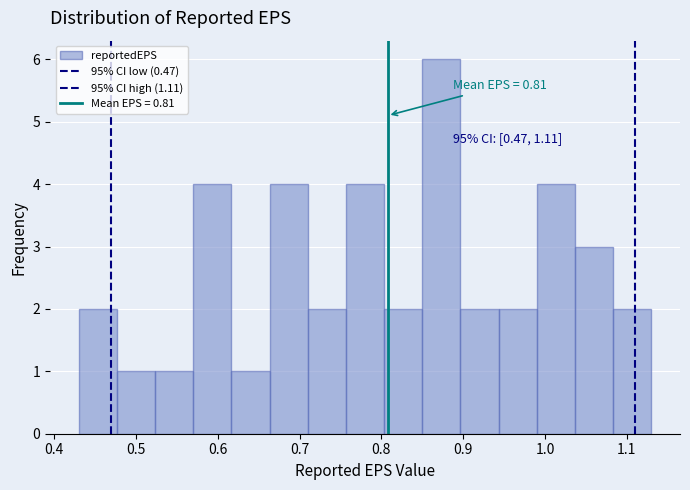

Over which range of the x-axis is the bar tallest?

0.85 to 0.90